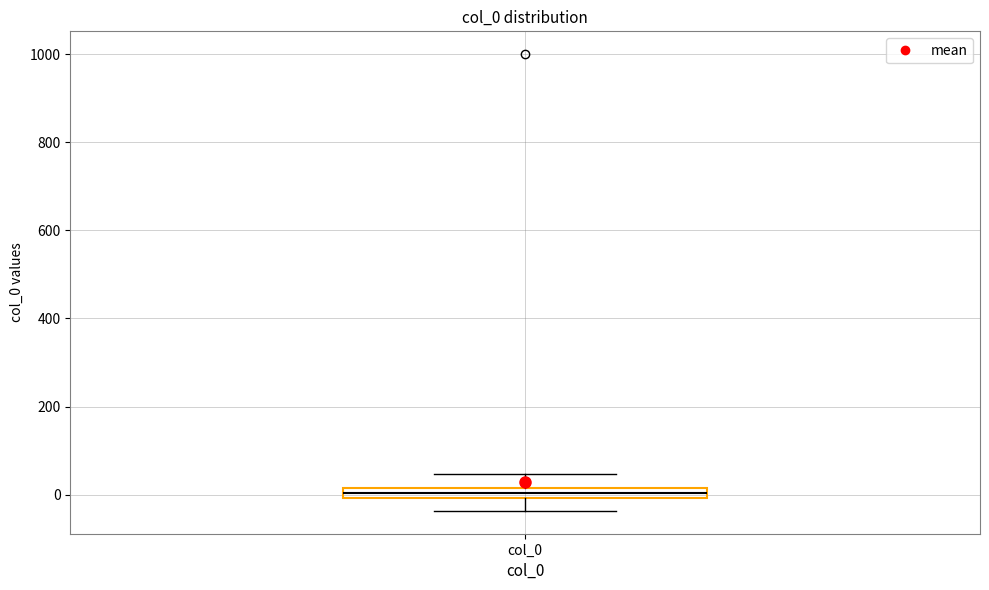

Where does the upper whisker of the box for col_0 end on the y-axis? The values are not printed on the chart, so give them approximately, as read against the axis.

40